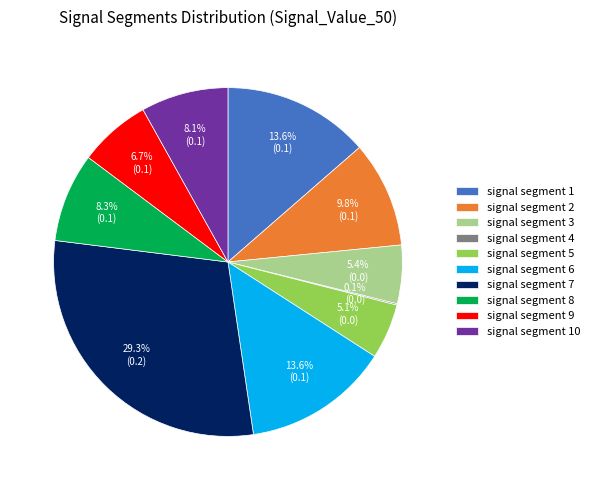

Does any single category account for the majority?

No